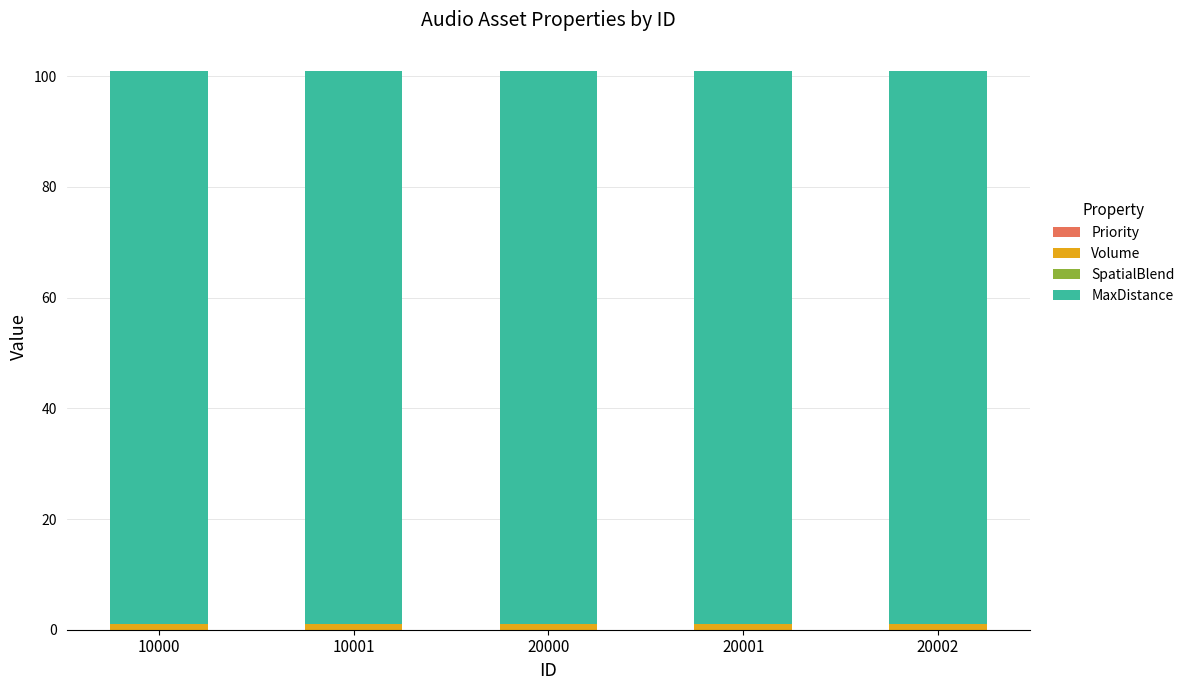

At which category is the sum across all series the highest?

10000